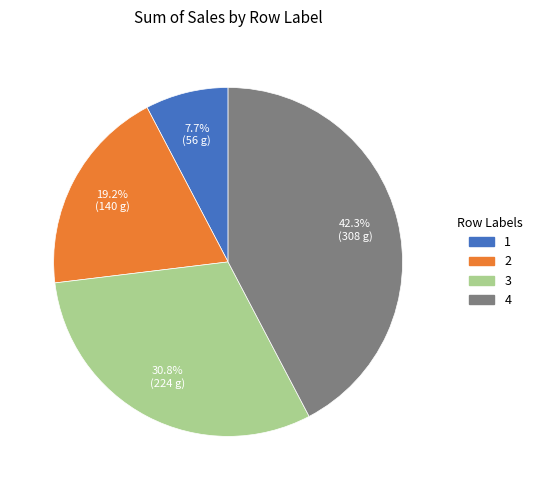

Does any single category account for the majority?

No